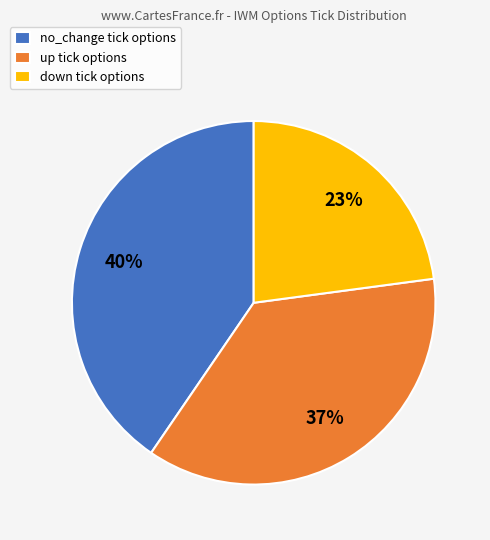

Does any single category account for the majority?

No